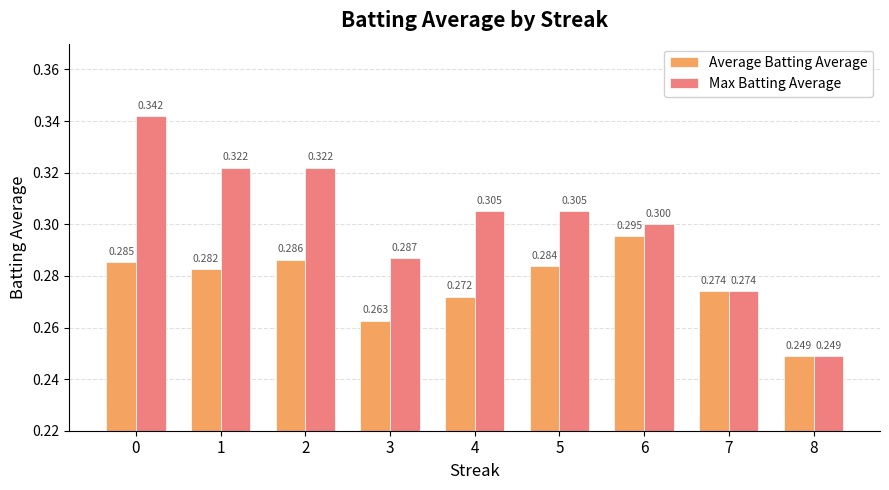

What is the value of the Average Batting Average bar at the 1st from the left?

0.3